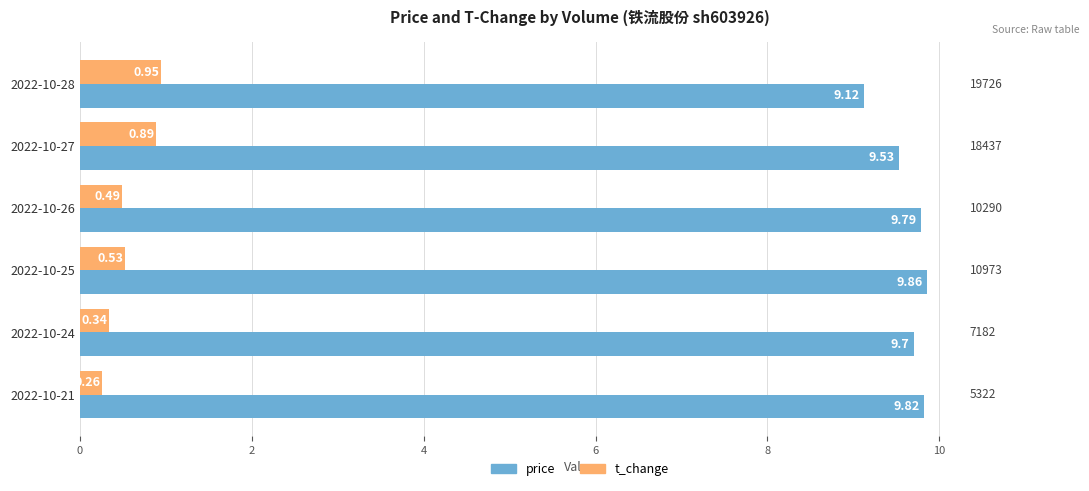

Where is t_change nearest to the value 0?

2022-10-21